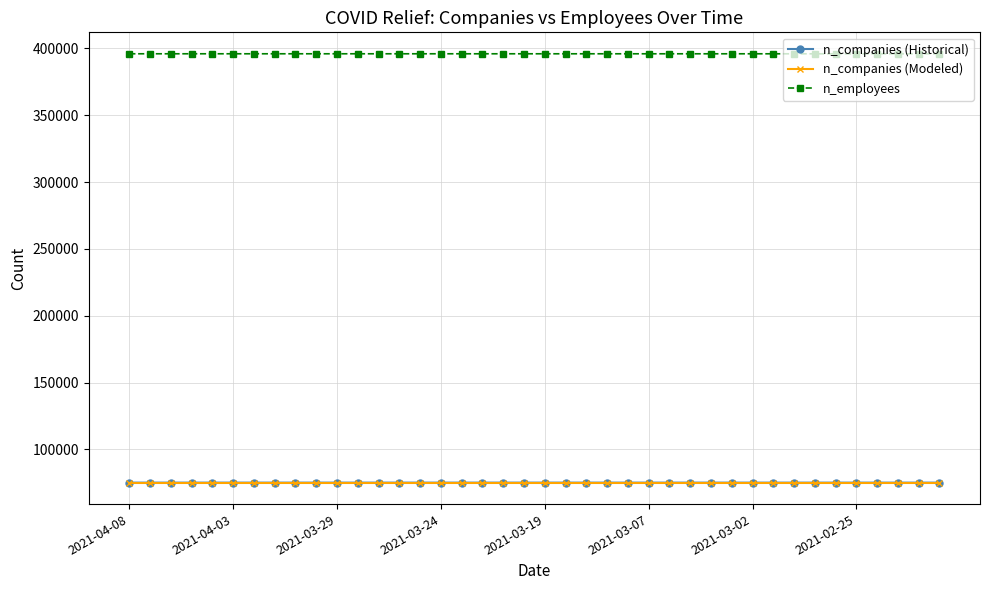

At how many categories does at least one series exceed 272864?

40